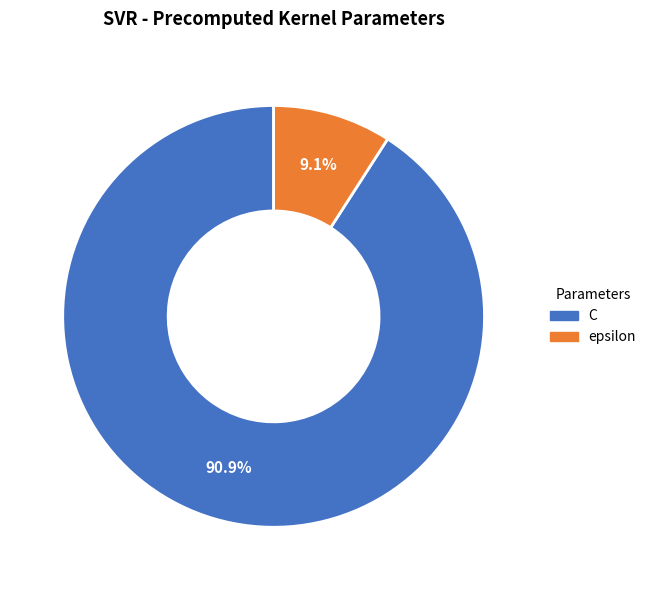

Rank the categories by value from highest to lowest.

C, epsilon